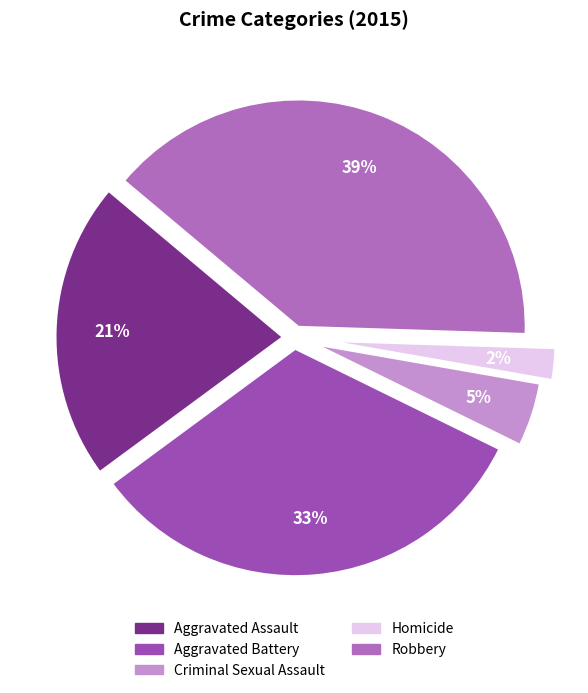

To the nearest percent, what portion does Robbery represent?

39%